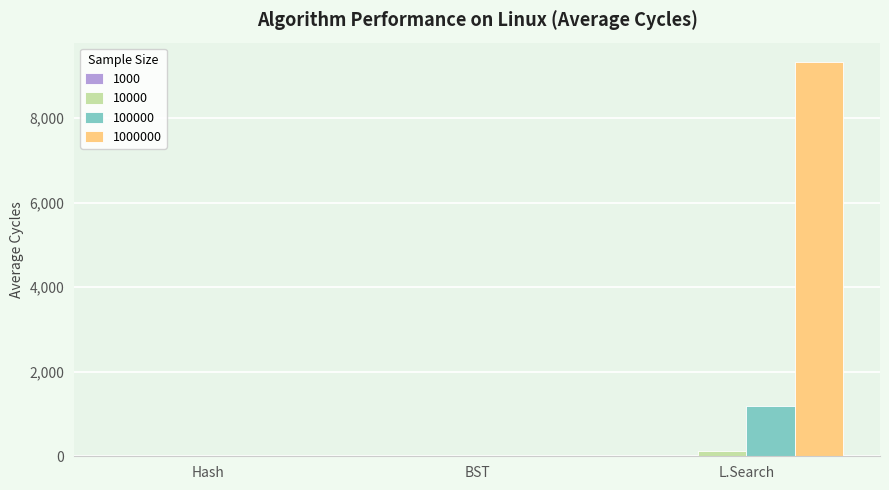

What is the spread (max minus min) of values at BST?

6.5